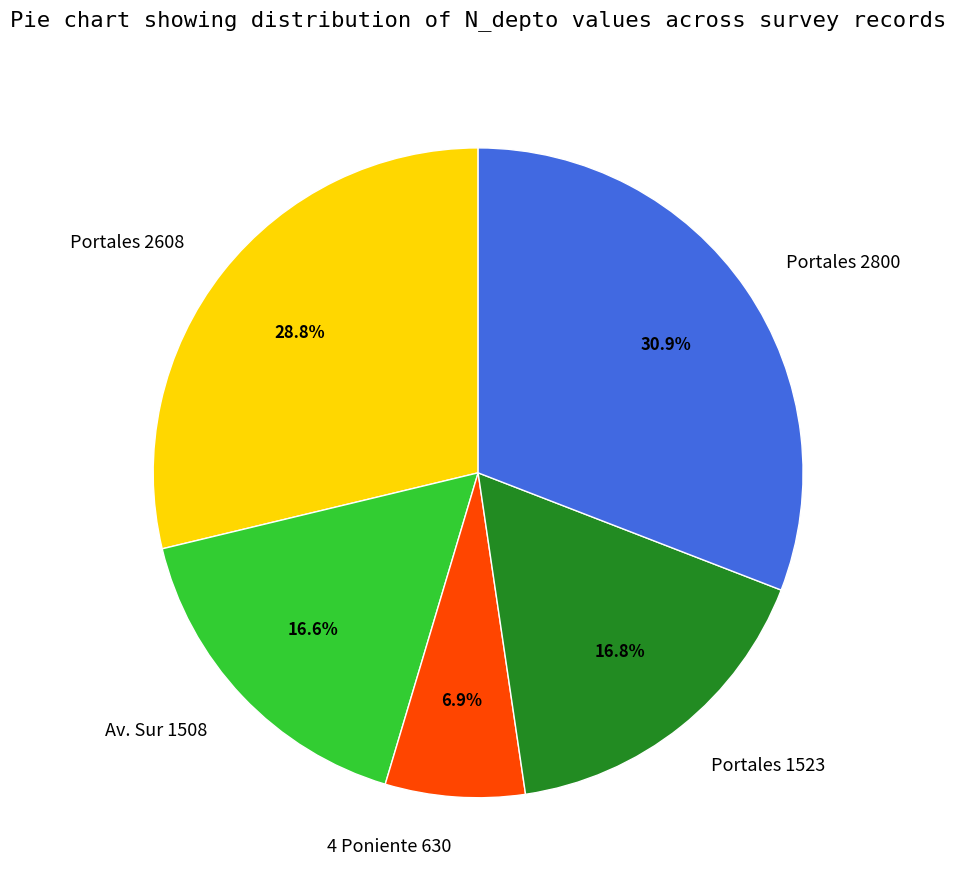

Which slice is the smallest?

4 Poniente 630